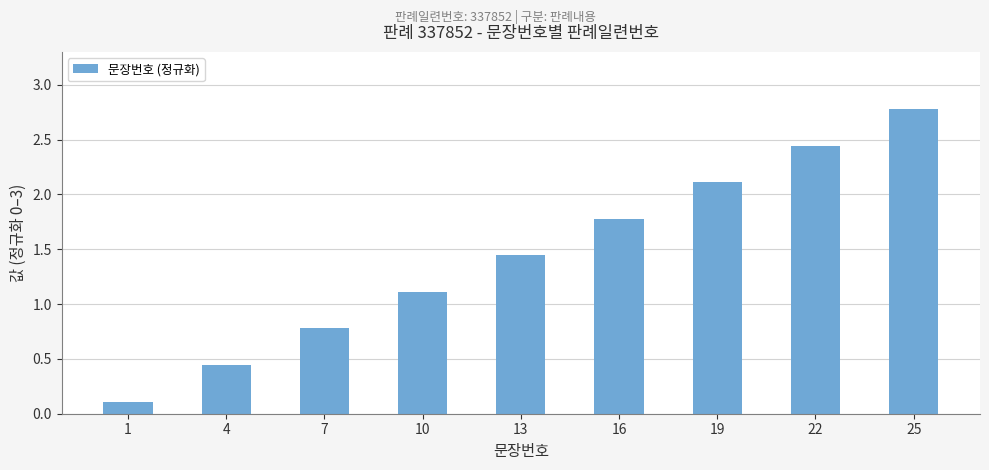

How many distinct data groups are displayed?

1